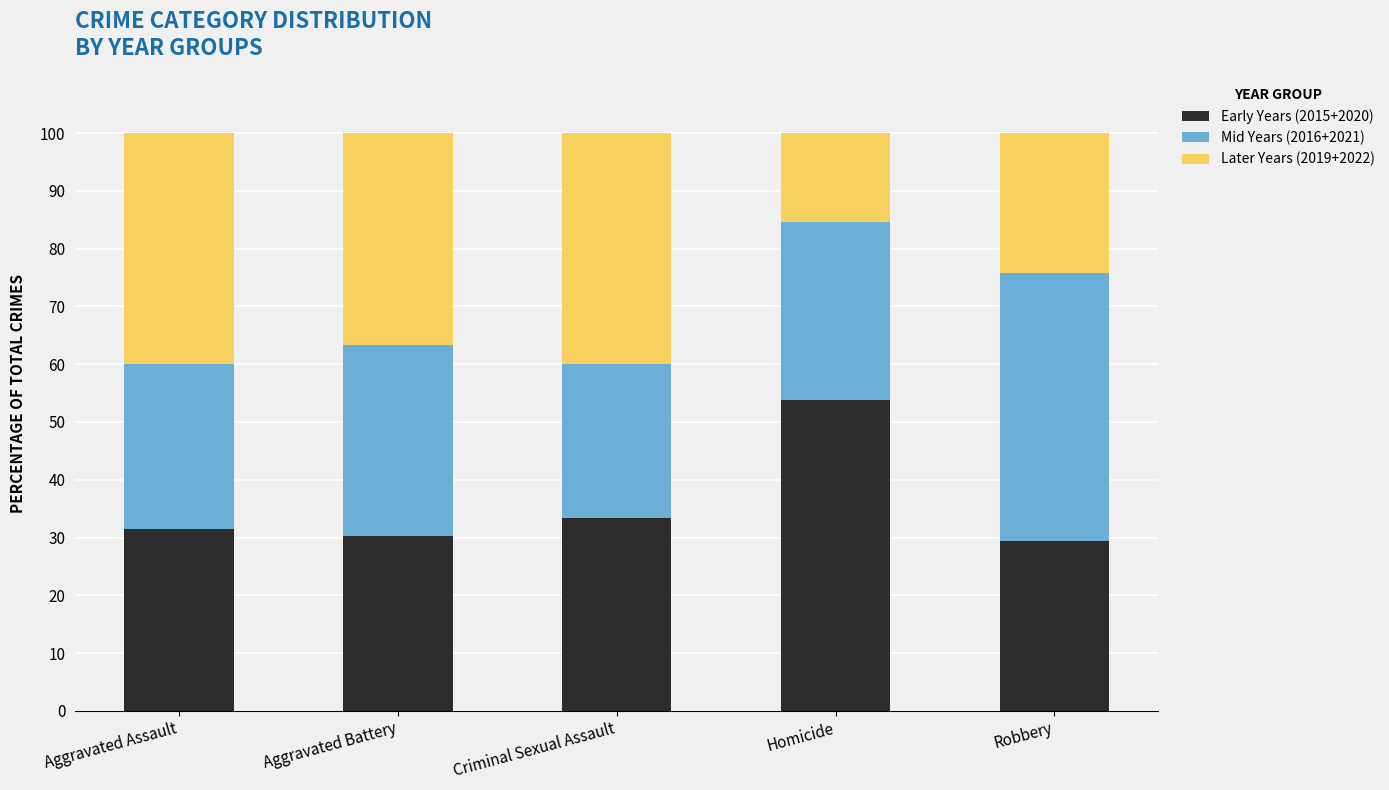

What is the total value across all series at Homicide?

100.0